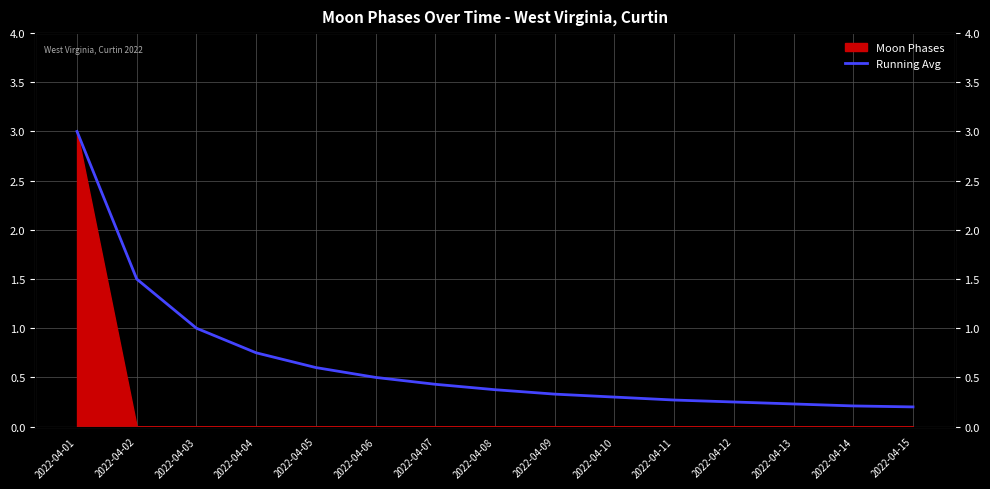

Reading right to left, what are all the values shown in this chart?

0.2	0.2	0.2	0.2	0.3	0.3	0.3	0.4	0.4	0.5	0.6	0.8	1.0	1.5	3.0